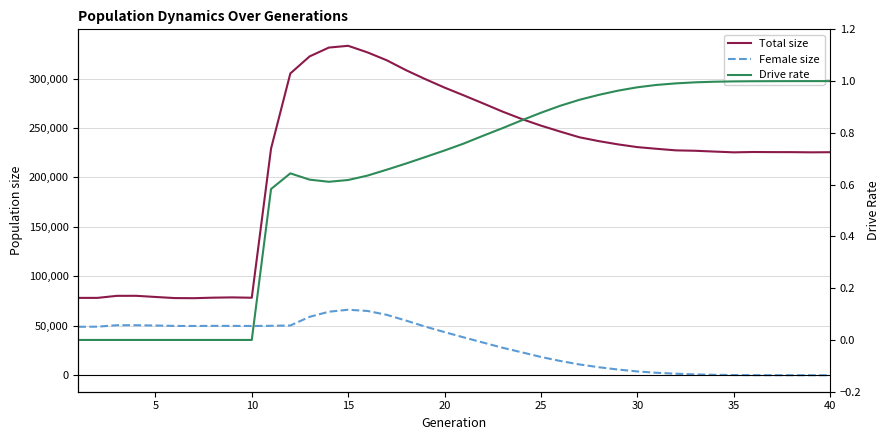

Which series has the largest total across all categories?

Total size